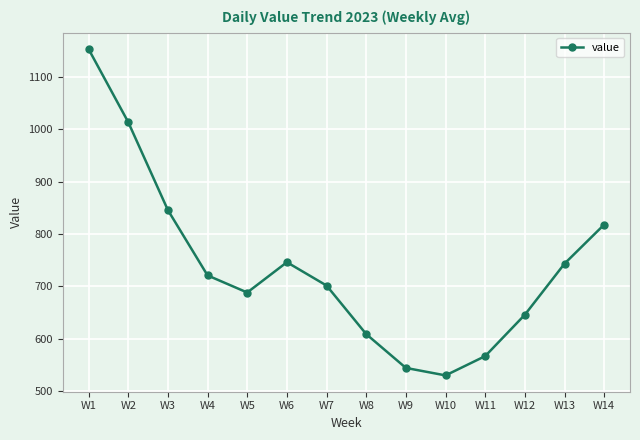

How many points are higher than both their immediate neighbors (excluding endpoints)?

1